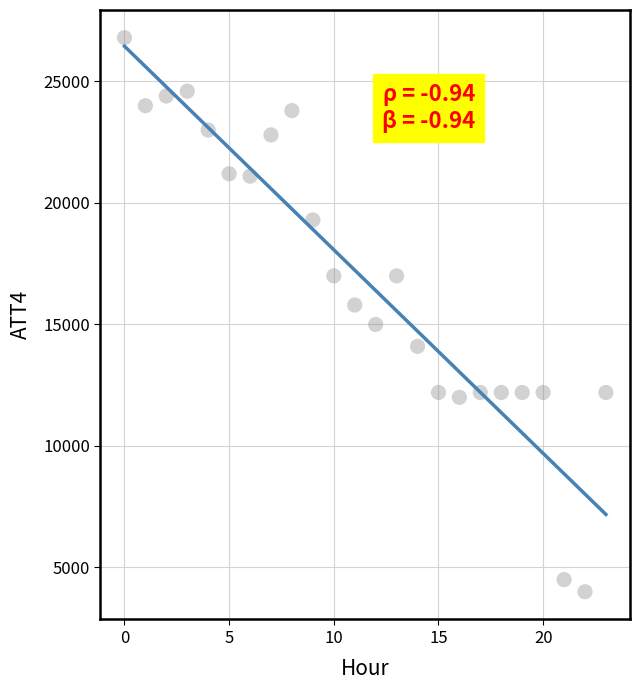

How many data points are displayed?

24